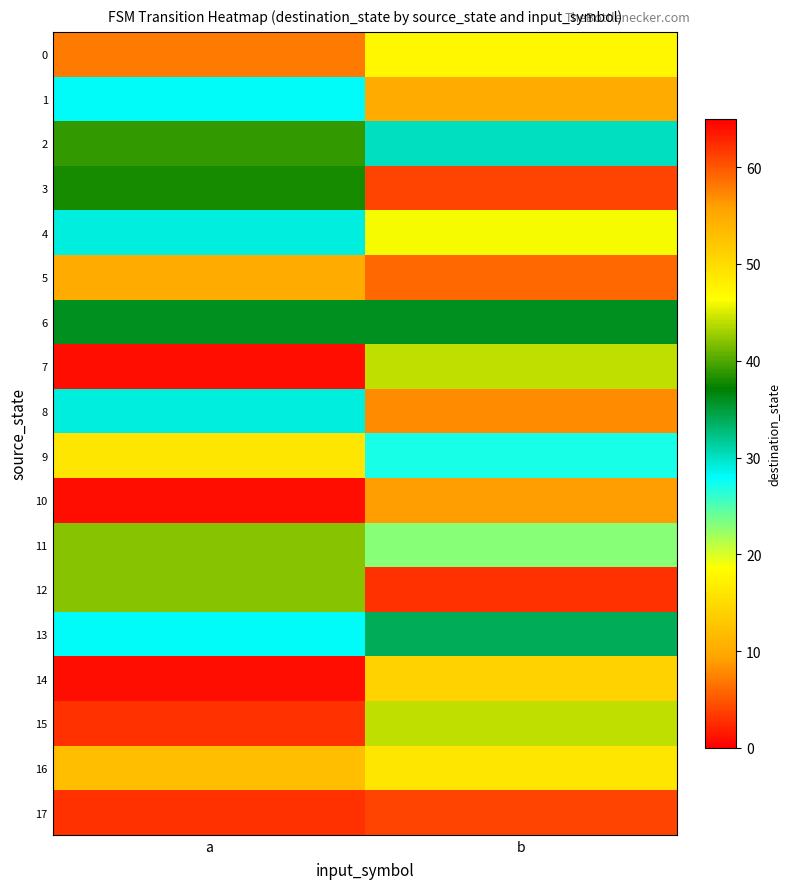

What is the total value across all series at a?

483